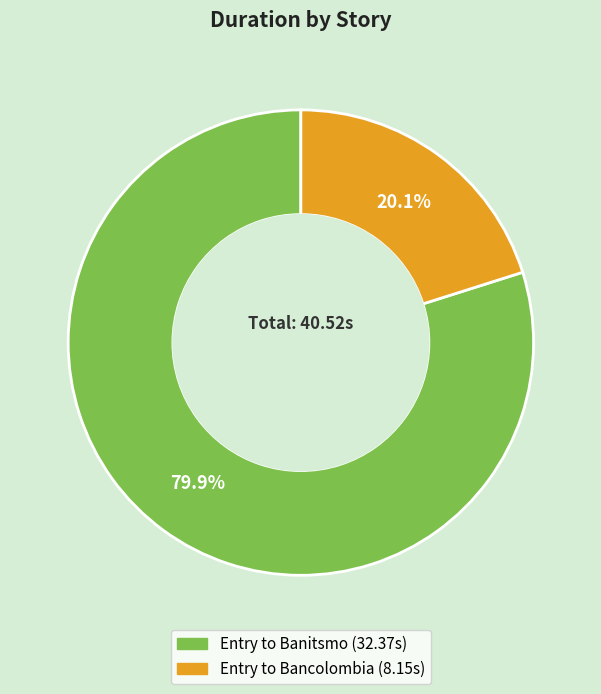

Is there any slice that represents more than half of the pie?

Yes